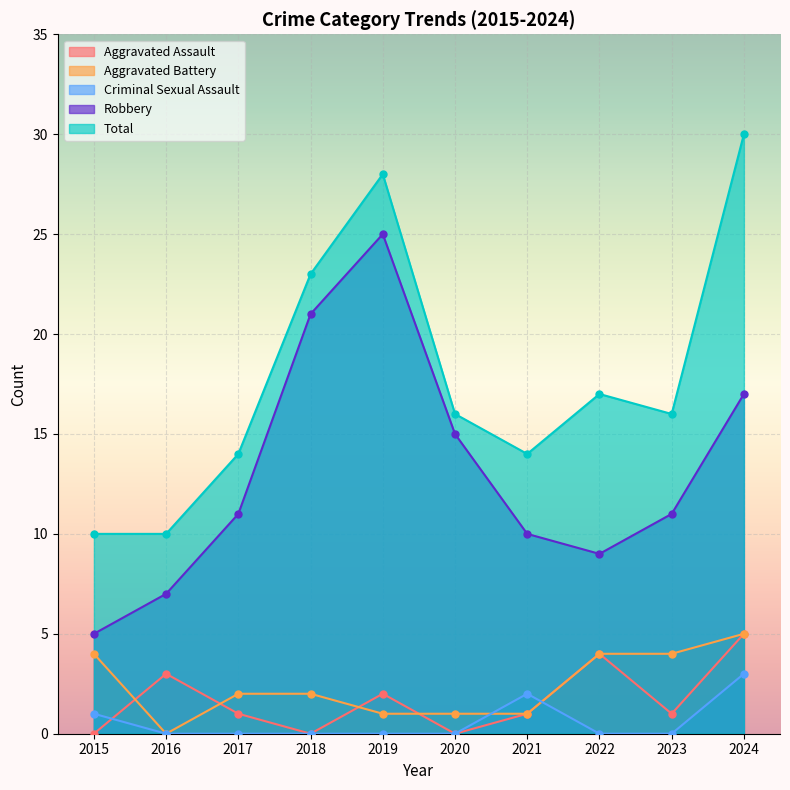

At which category is the sum across all series the highest?

2024